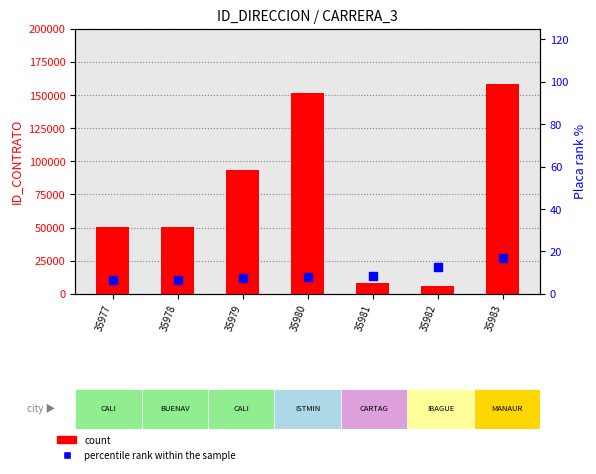

Is the value of count at 35980 greater than the value of percentile rank within the sample at 35983?

Yes